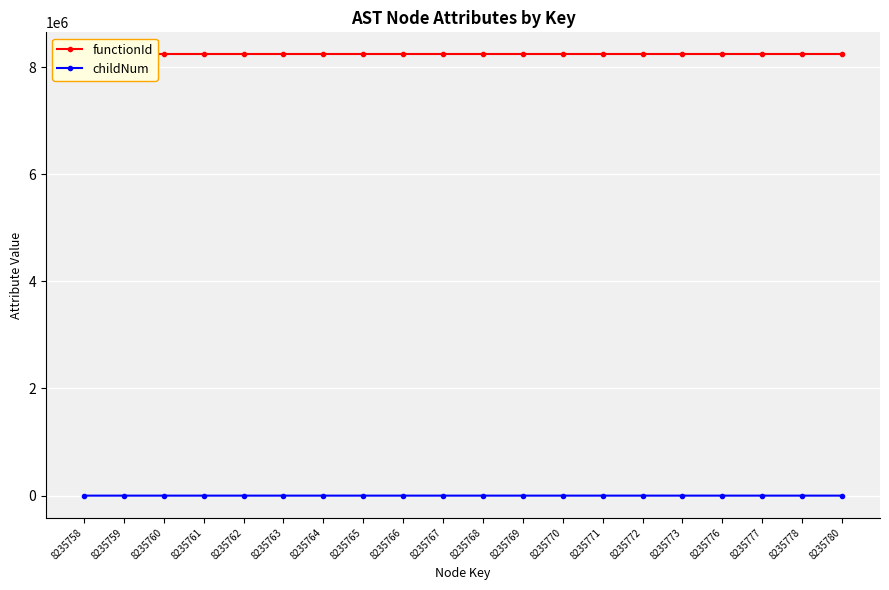

True or false: functionId and childNum intersect in this chart.

False